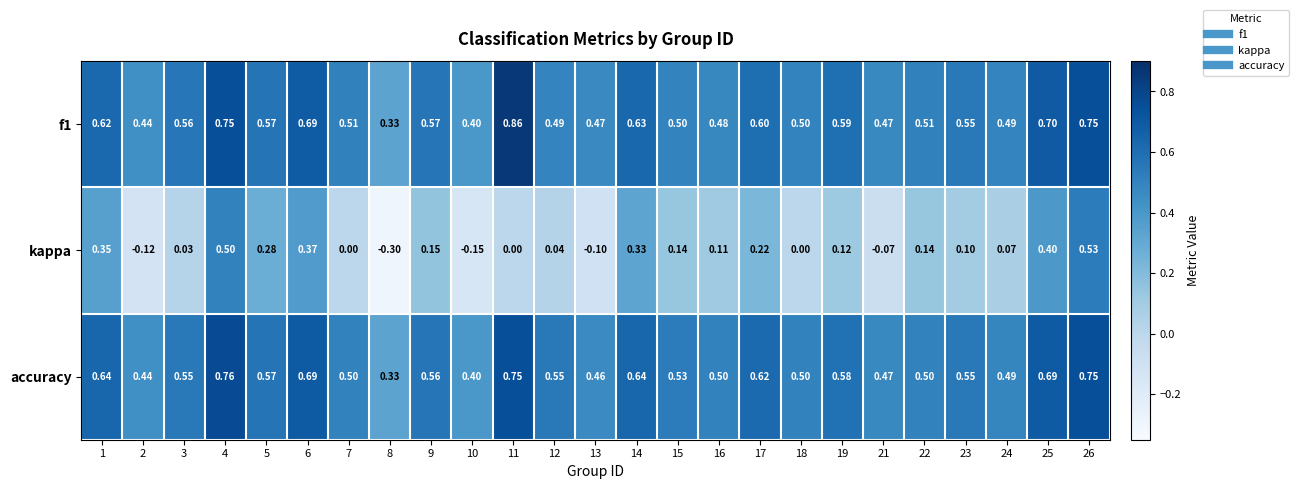

Which series has the widest spread of values?

kappa